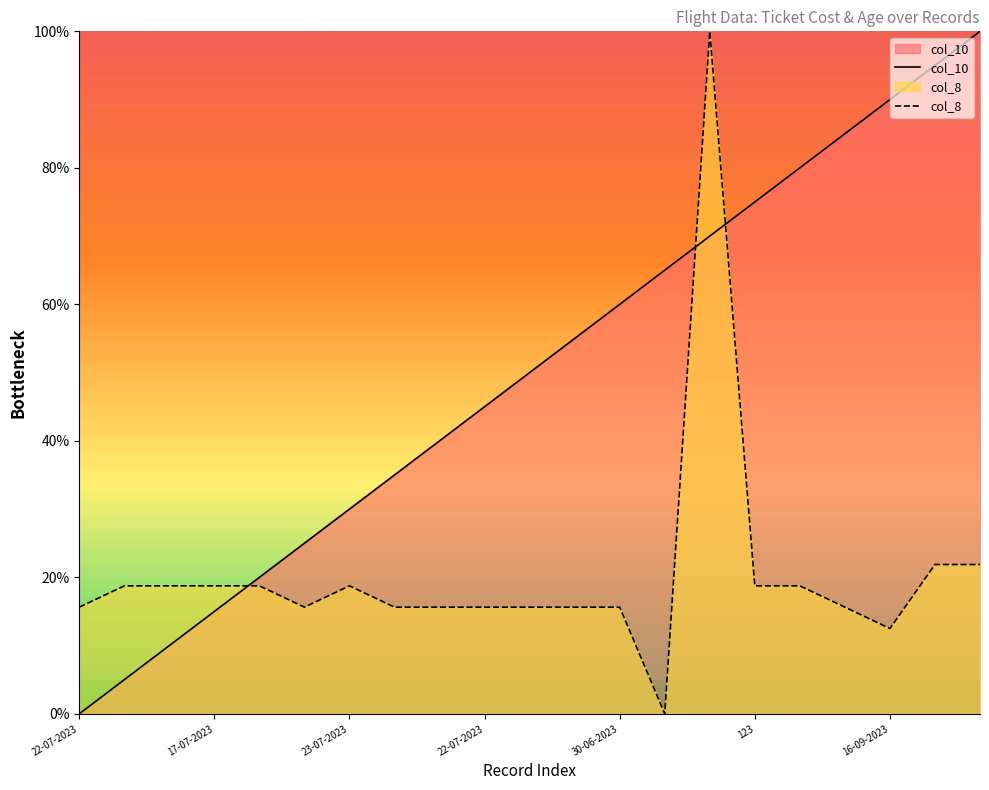

What is the approximate value of col_8 at 17-07-2023?

18.8